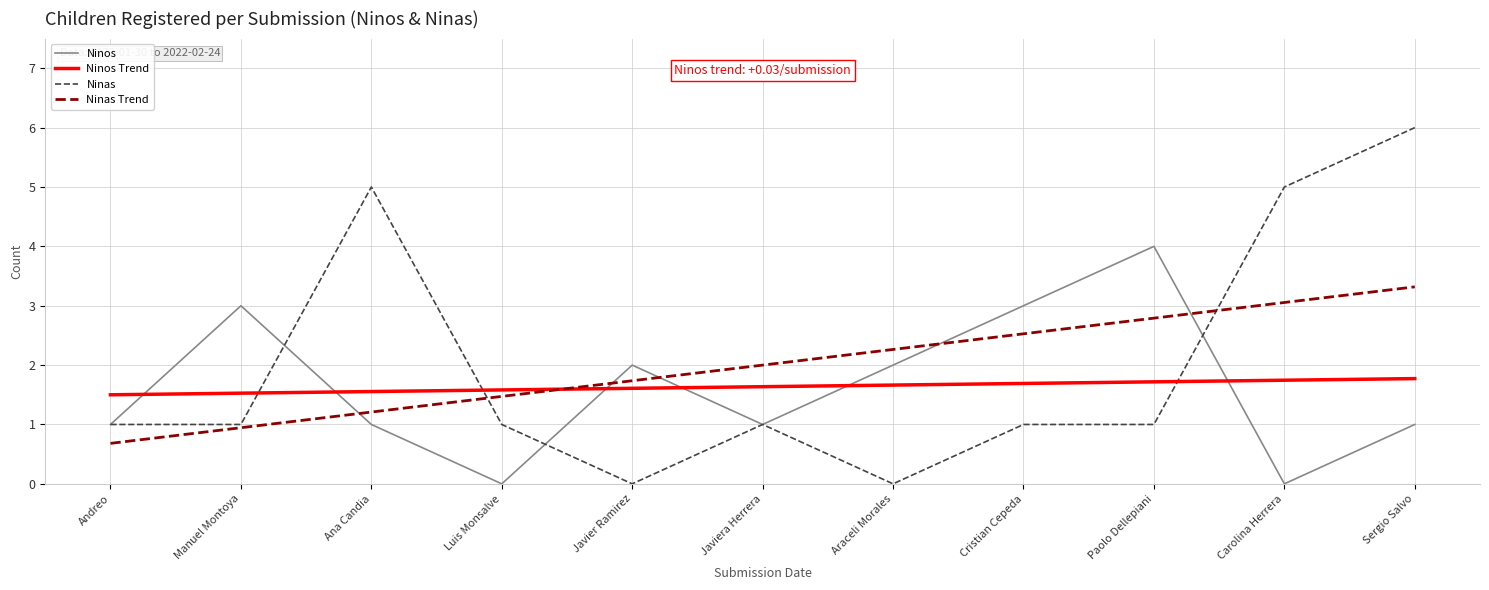

What is the approximate value of Ninas at Sergio Salvo?

6.0